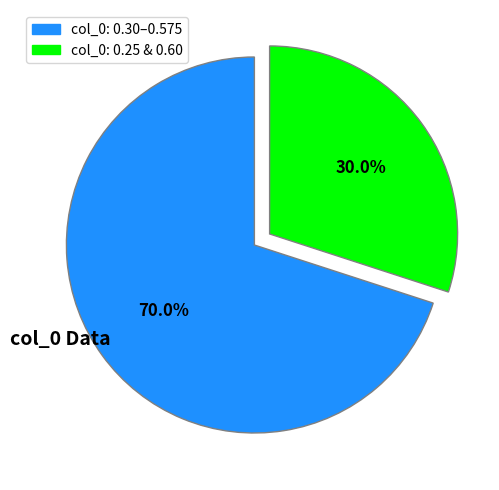

Is there a majority slice in this chart?

Yes